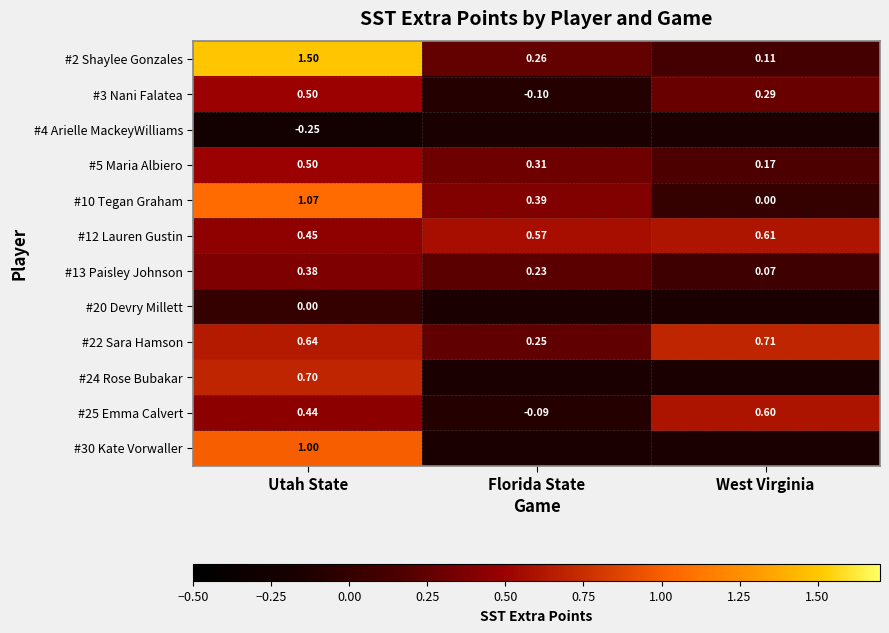

At which label is #25 Emma Calvert closest to 0?

Florida State